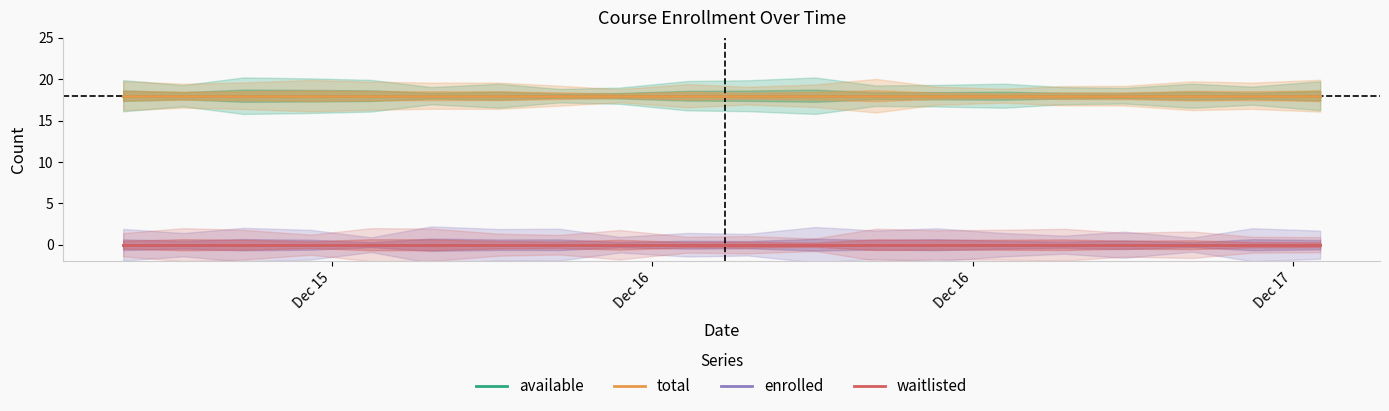

Which category has the highest value in the total series?

Dec 15